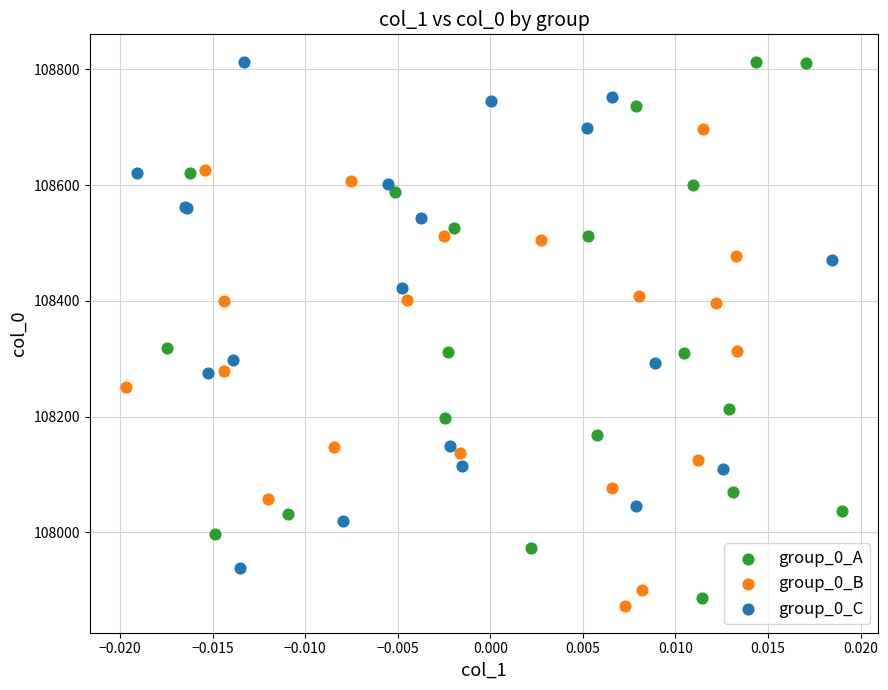

Which series has the largest Y range (max minus min)?

group_0_A